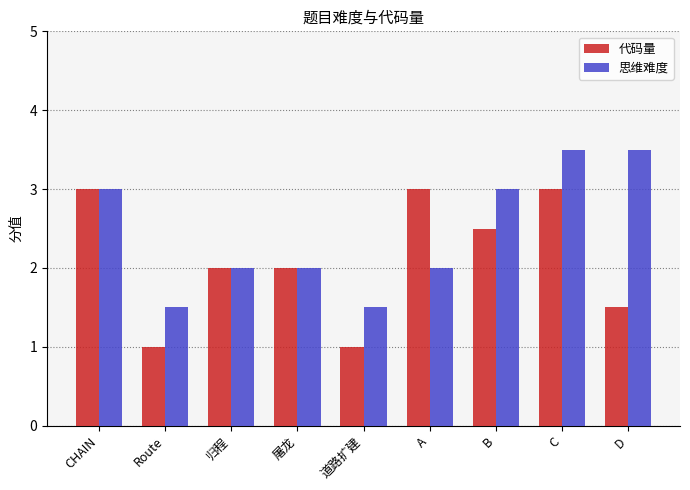

How many groups of bars are there?

9